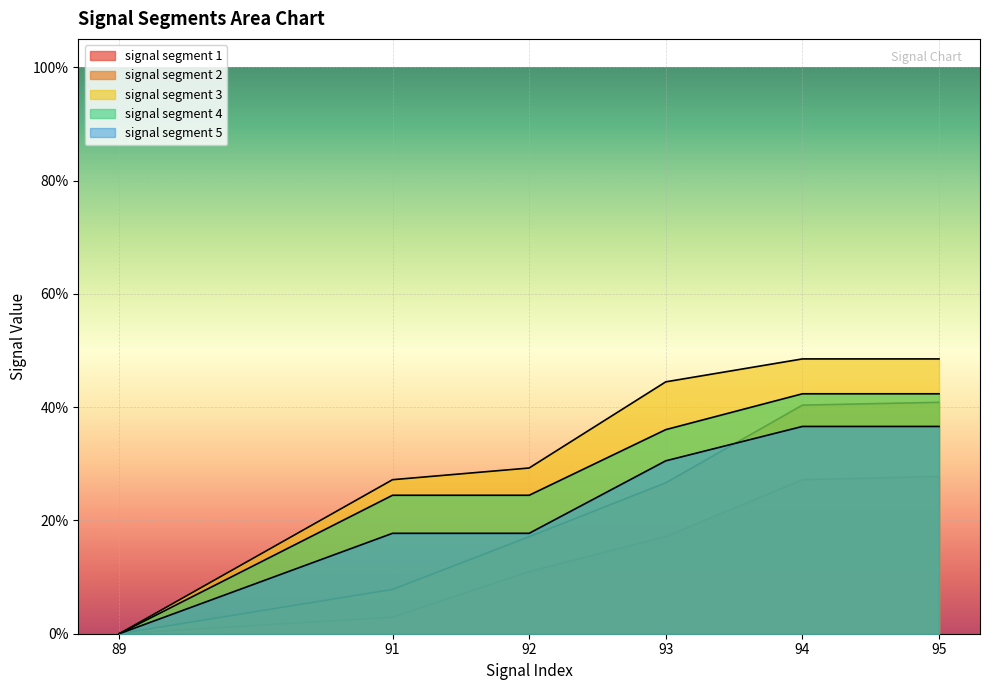

Rank the series by their maximum value, from lowest to highest.

signal segment 1, signal segment 5, signal segment 2, signal segment 4, signal segment 3